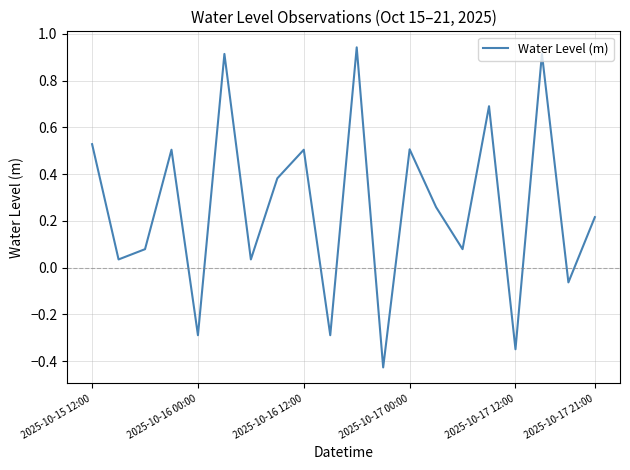

Is this an area chart (filled region under the line)?

No